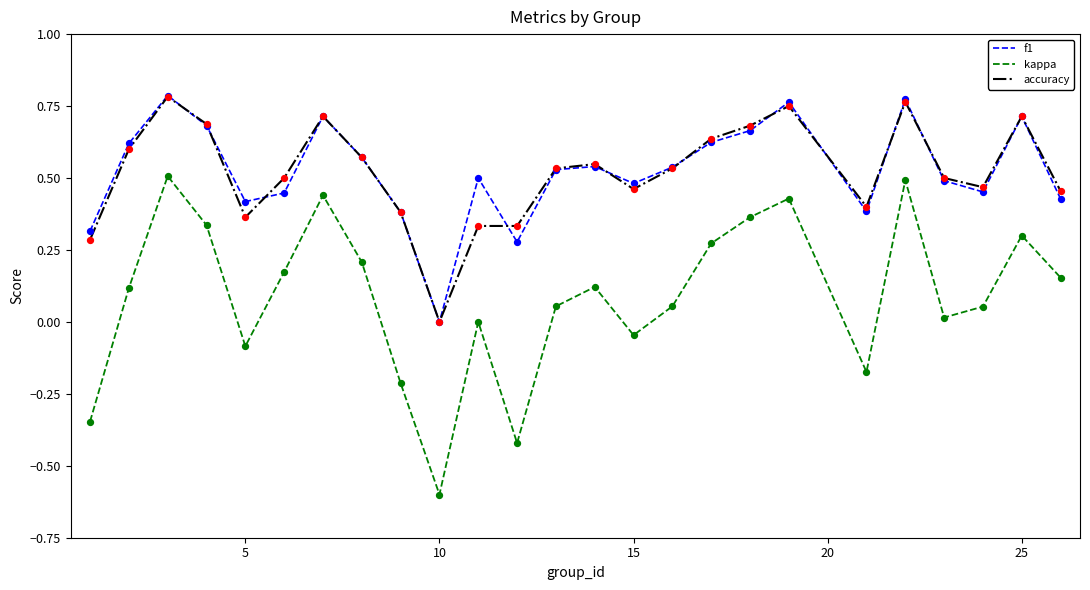

Which series has the widest spread of values?

kappa